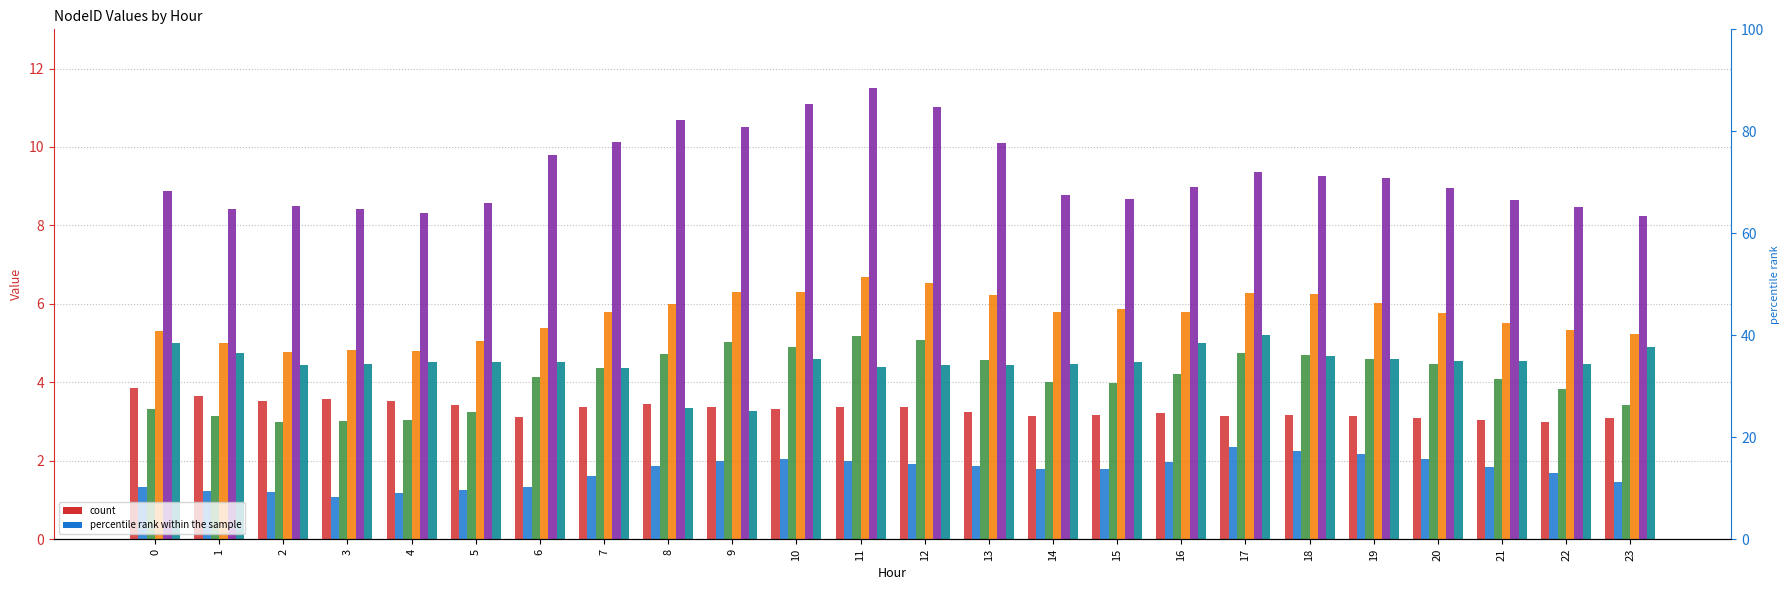

Rank the series by their maximum value, from highest to lowest.

Node 3, Node 24, Node 34, Node 38, Node 22, Node 17